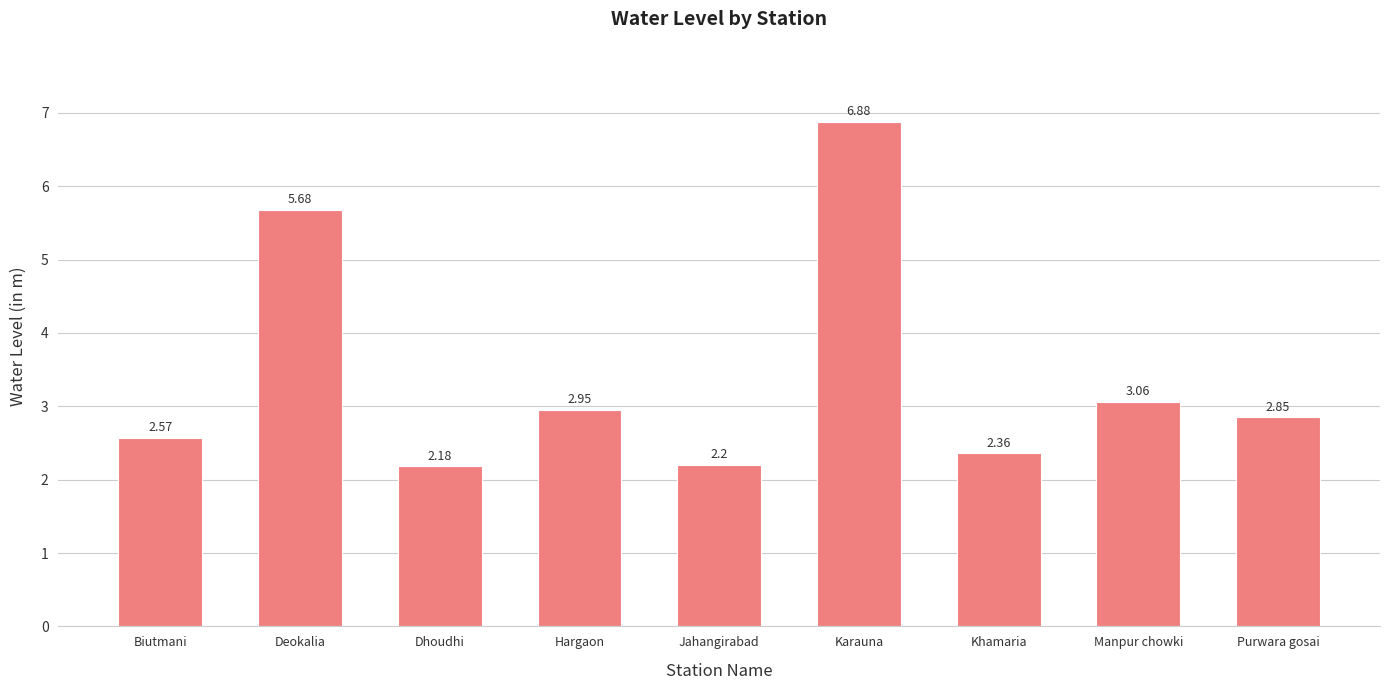

What is the sum of all values?

30.7